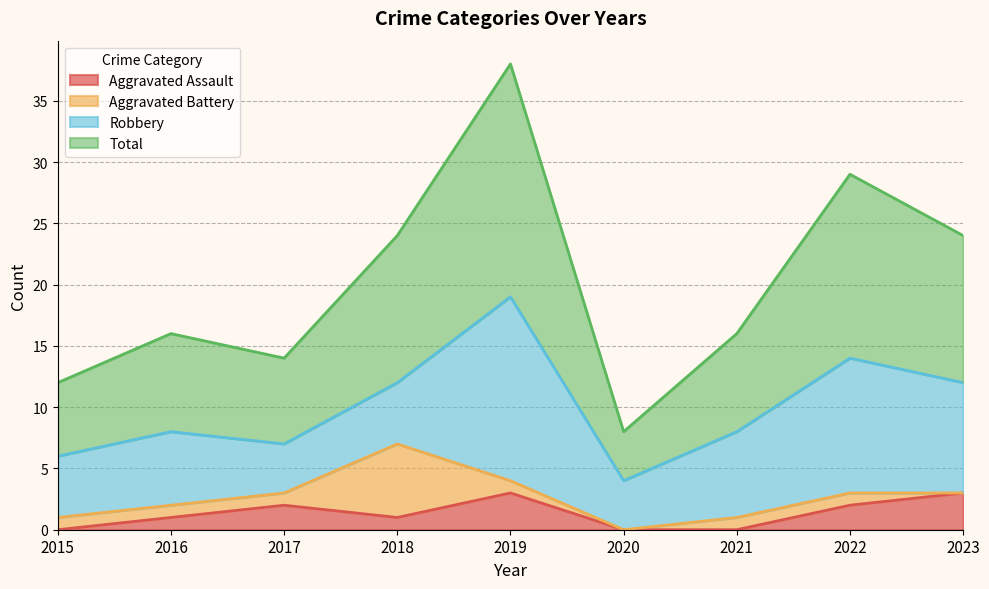

Between 2016 and 2022, which series saw the biggest shift?

Total